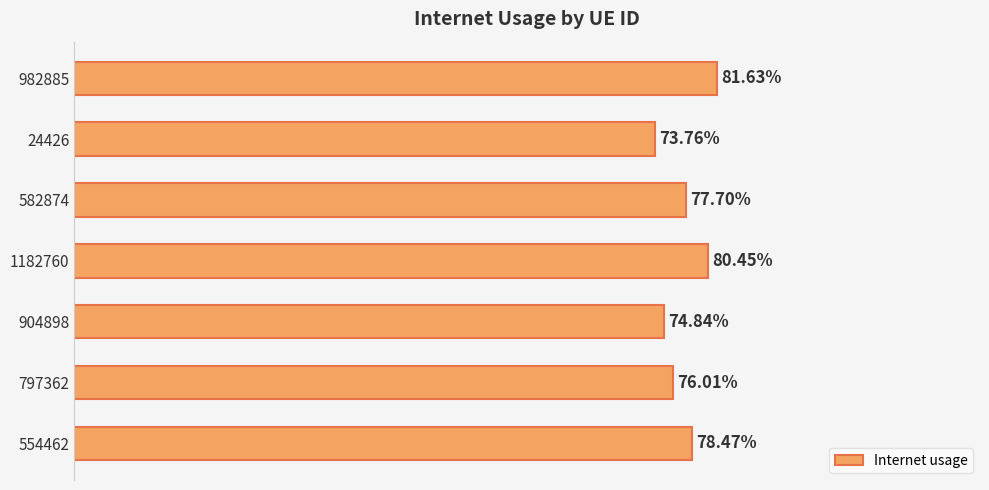

Does the chart contain any negative values?

No